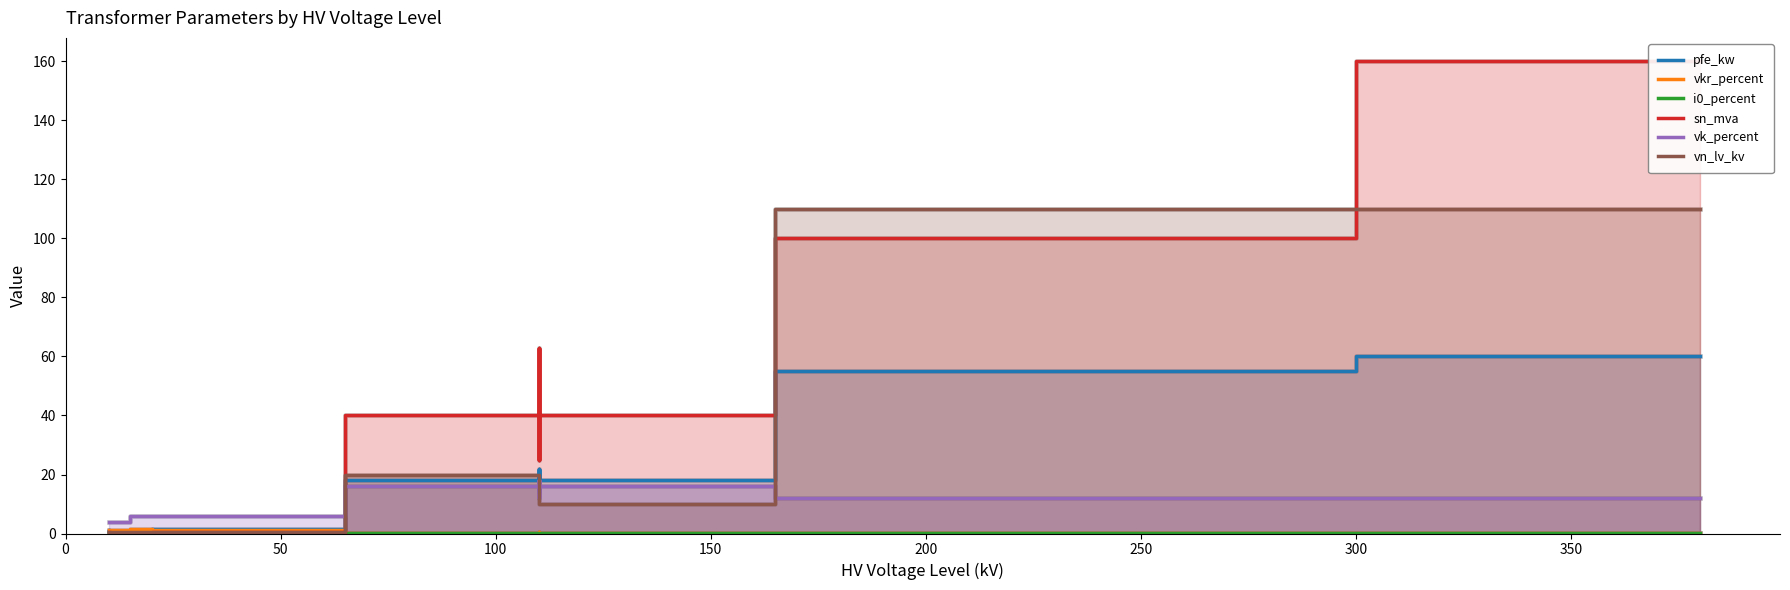

Reading left to right, transcribe all the data shown in this chart.

pfe_kw: 0.9	1.2	0.6	0.8	1.4	1.6	18.0	22.0	14.0	22.0	14.0	18.0	55.0	60.0
vkr_percent: 1.3	1.1	1.2	1.4	1.4	1.2	0.3	0.3	0.4	0.3	0.4	0.3	0.3	0.2
i0_percent: 0.2	0.2	0.2	0.3	0.3	0.3	0.1	0.0	0.1	0.0	0.1	0.1	0.1	0.1
sn_mva: 0.4	0.6	0.2	0.2	0.4	0.6	40.0	63.0	25.0	63.0	25.0	40.0	100.0	160.0
vk_percent: 4.0	4.0	4.0	6.0	6.0	6.0	16.2	18.0	12.0	18.0	12.0	16.2	12.0	12.2
vn_lv_kv: 0.4	0.4	0.4	0.4	0.4	0.4	20.0	20.0	20.0	10.0	10.0	10.0	110.0	110.0